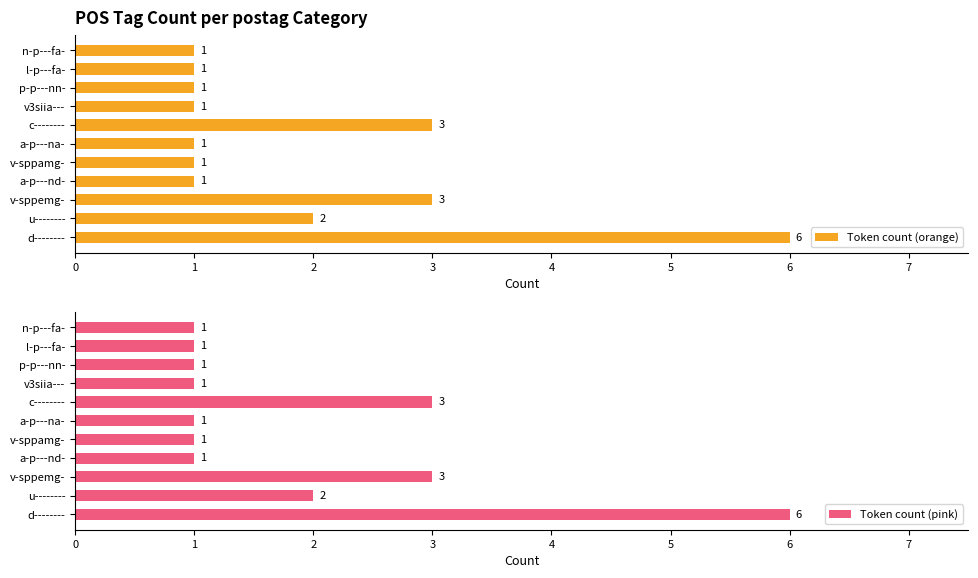

How many groups of bars are there?

11